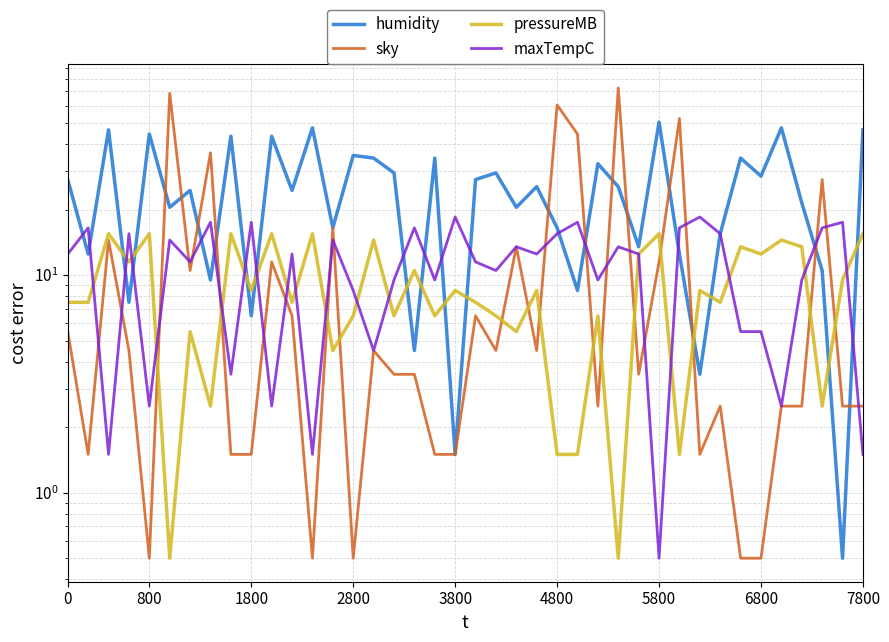

What is the sum of all humidity values?

986.0